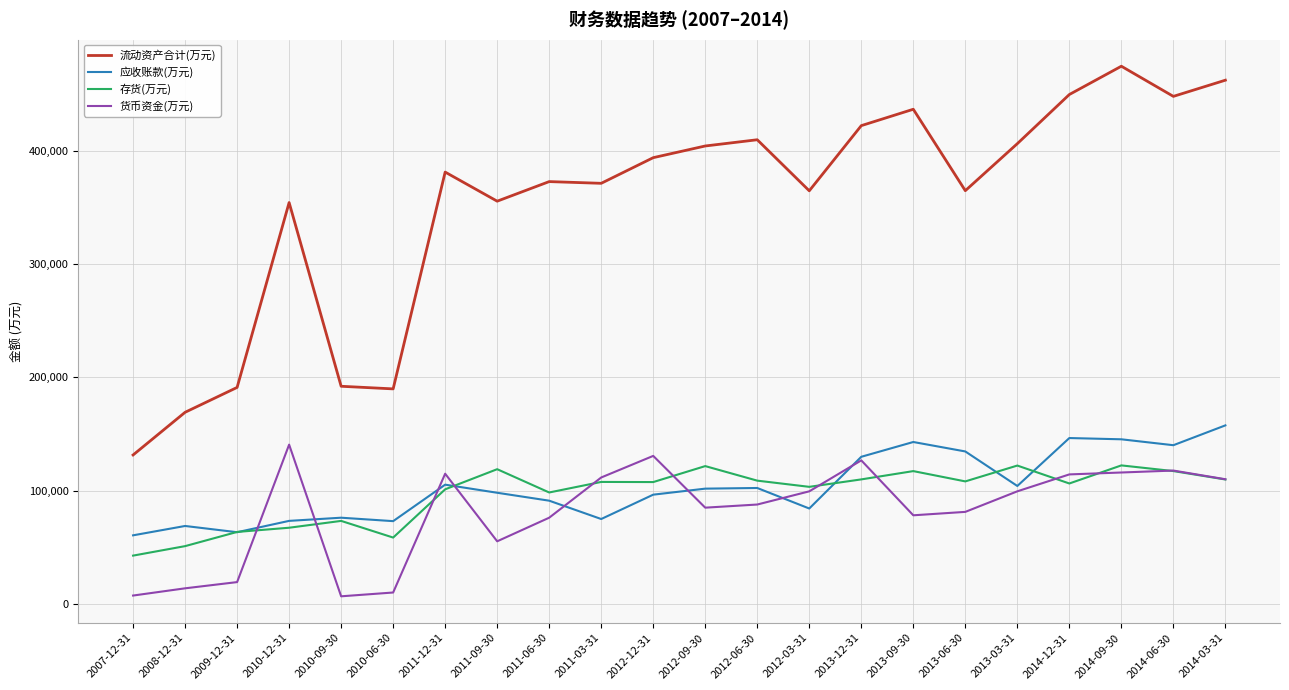

True or false: 货币资金(万元) and 流动资产合计(万元) intersect in this chart.

False